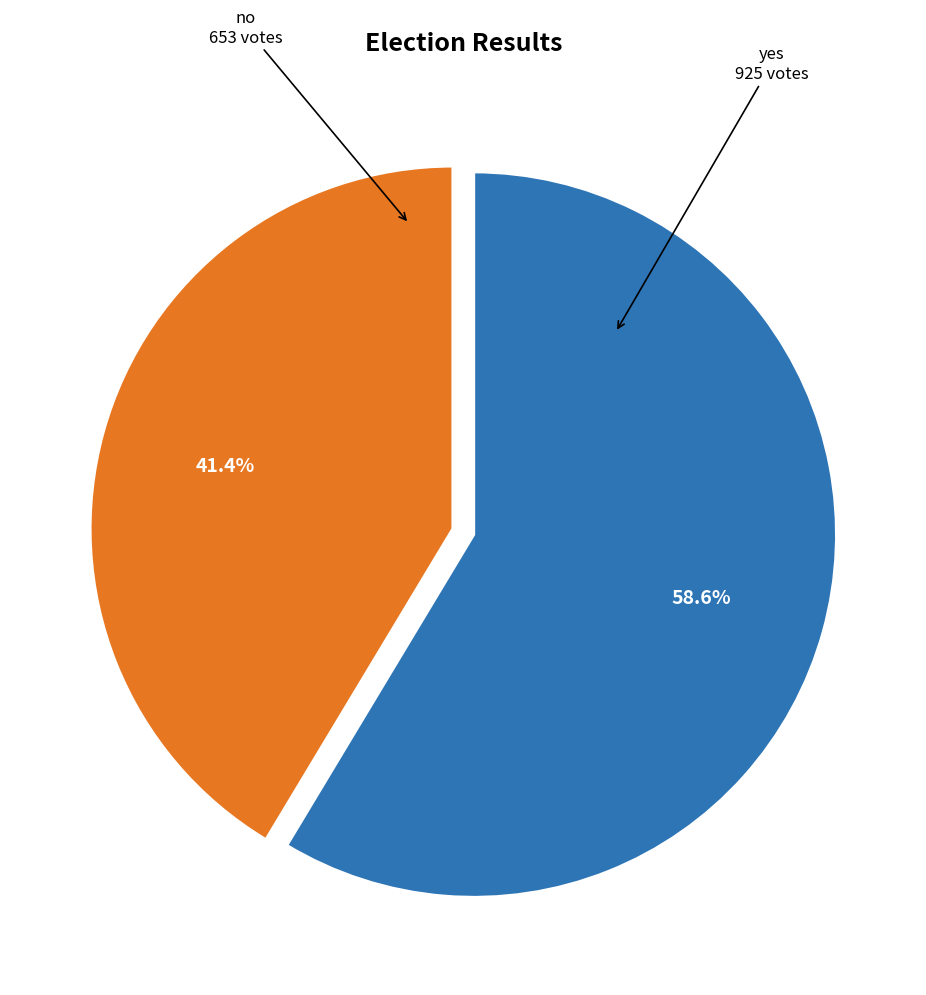

Does any single category account for the majority?

Yes